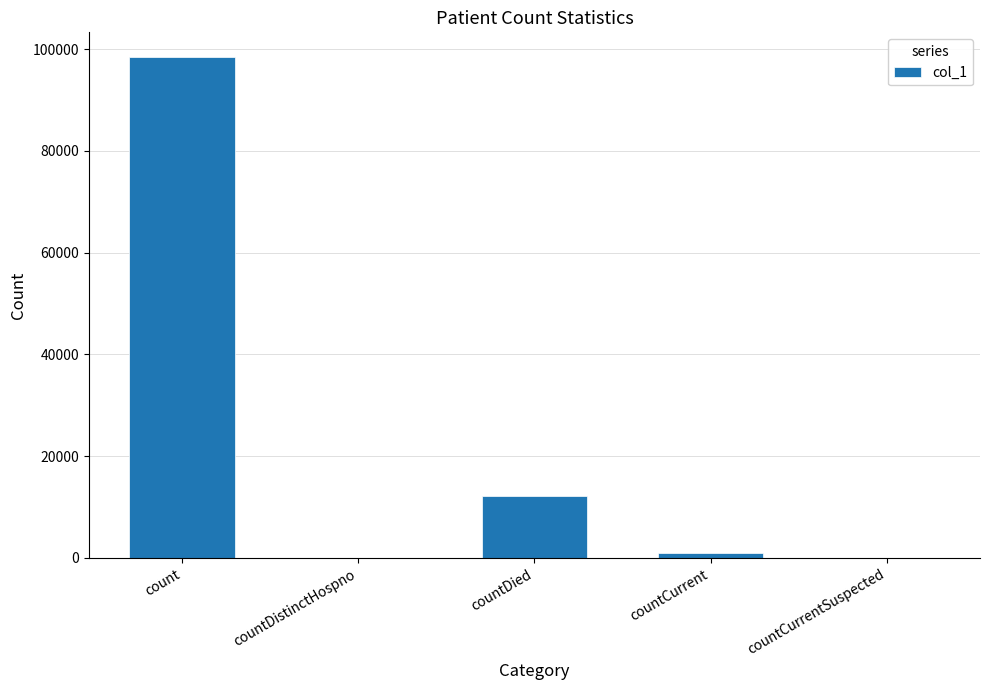

What is the sum of all values?

111438